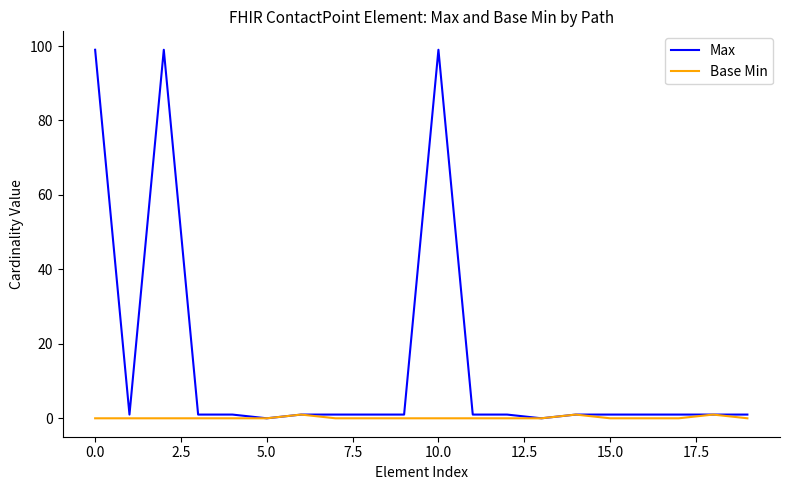

Rank the series by their maximum value, from highest to lowest.

Max, Base Min